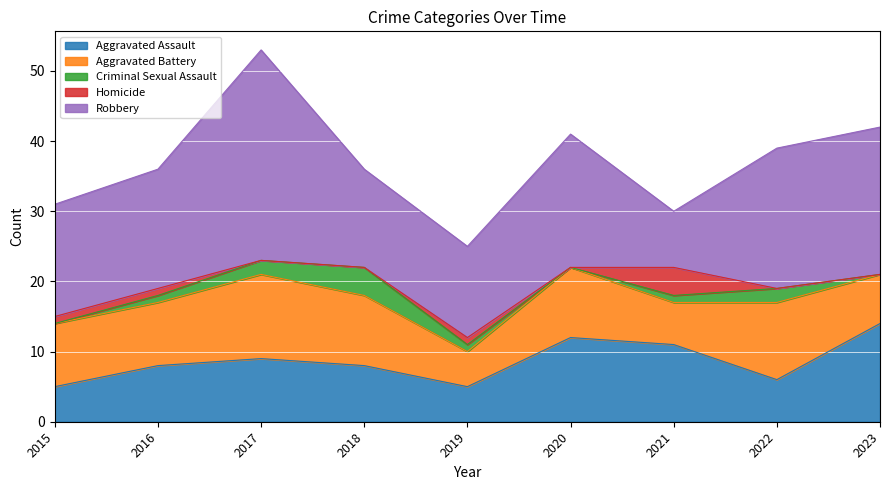

Count the number of data series in this chart.

5